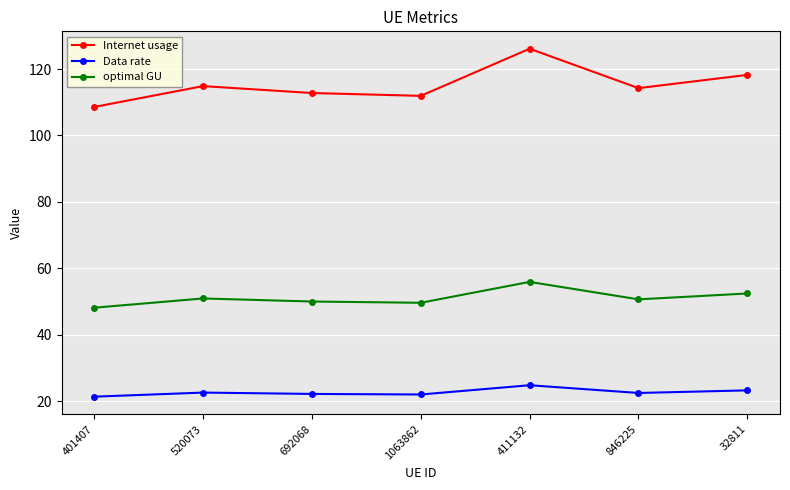

The value of Data rate at 411132 is 24.8. True or false?

True